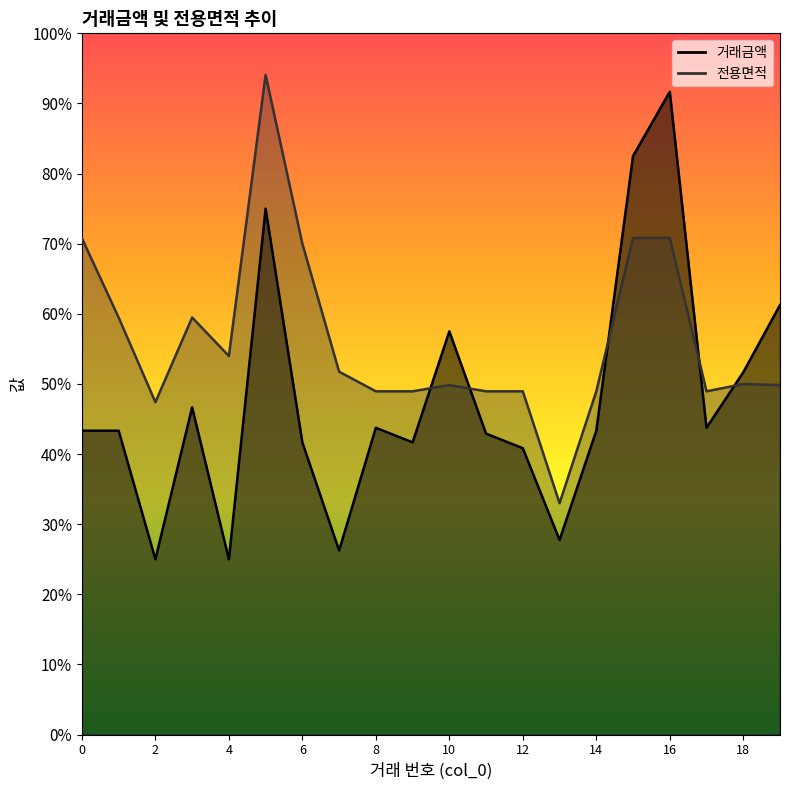

True or false: 거래금액 has more than 1 points higher than both neighbors.

True